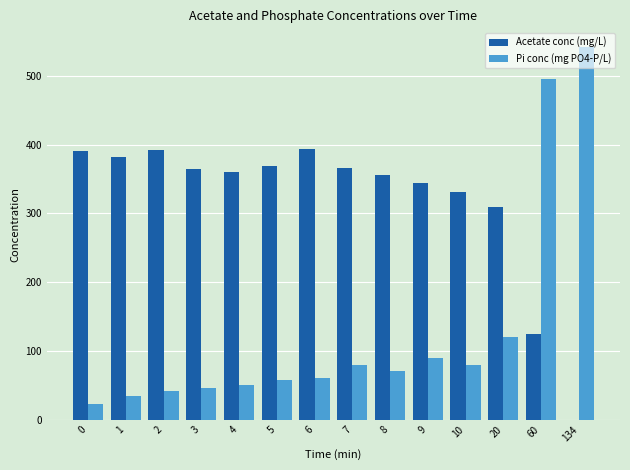

How many data points does each series have?

14